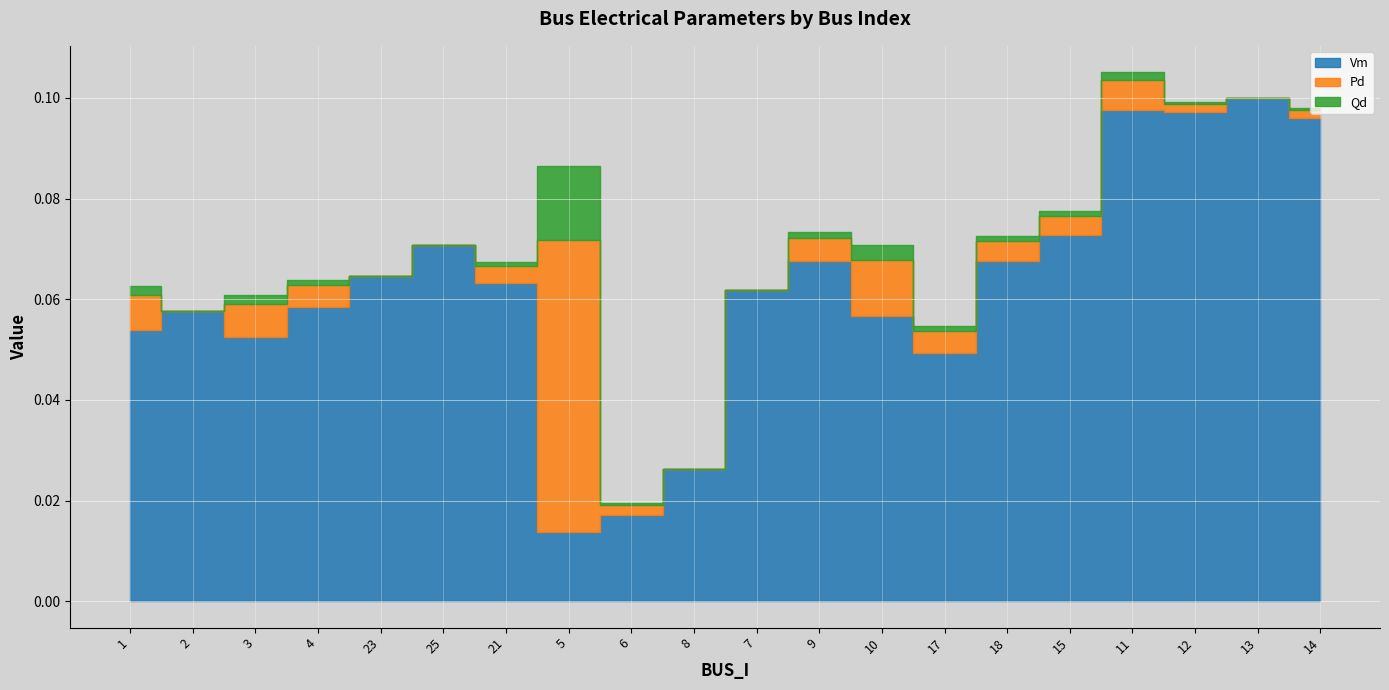

Between 8 and 11, which is larger?

11